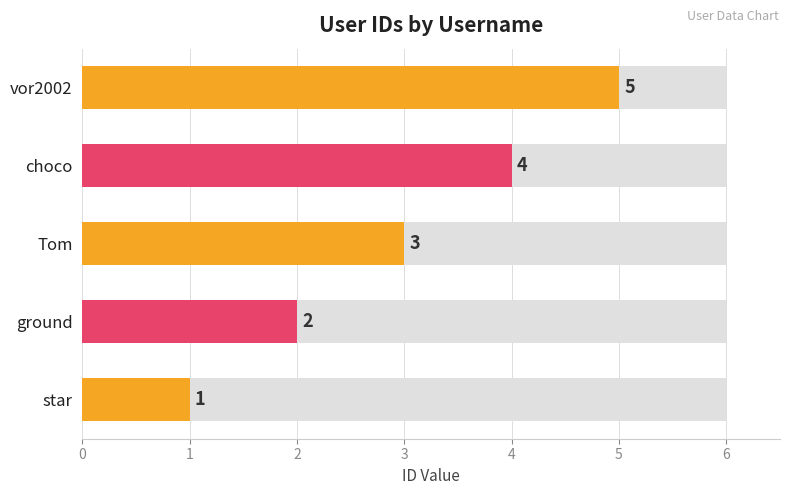

Reading left to right, extract all data points from this chart.

1	2	3	4	5